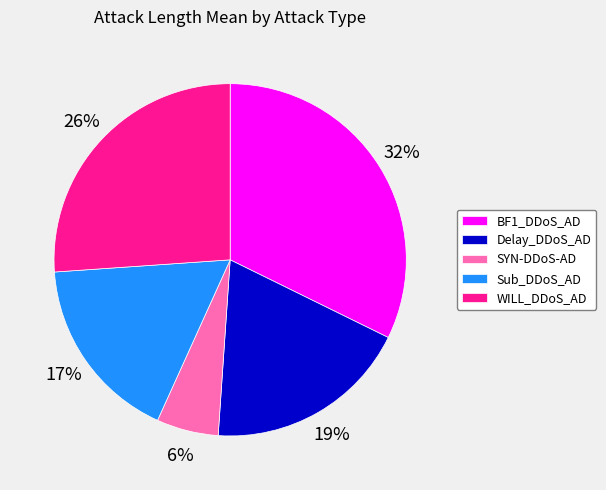

How many slices are in this pie chart?

5